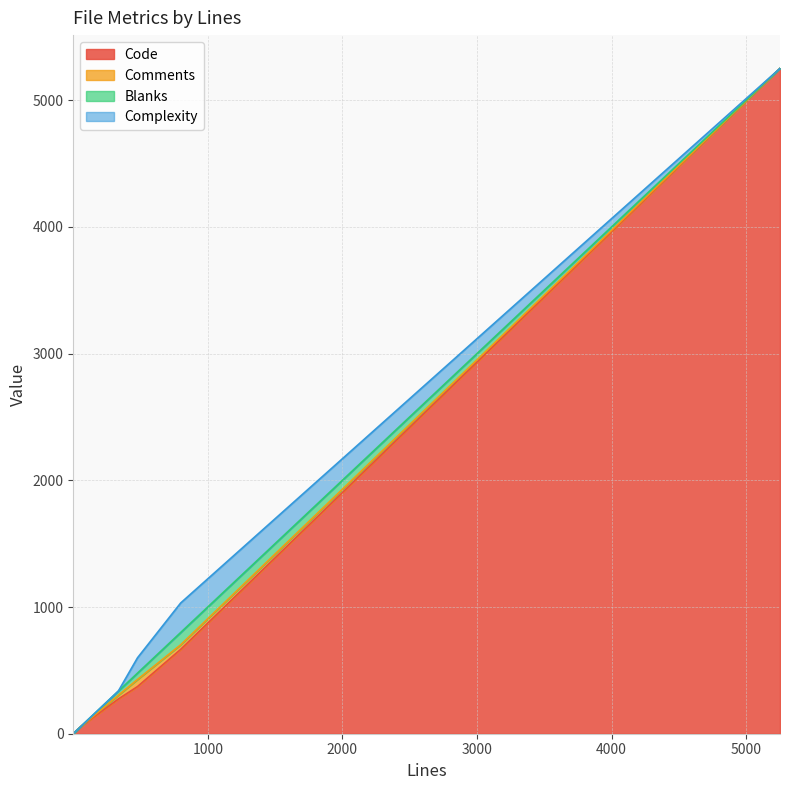

True or false: Comments and Complexity intersect in this chart.

False